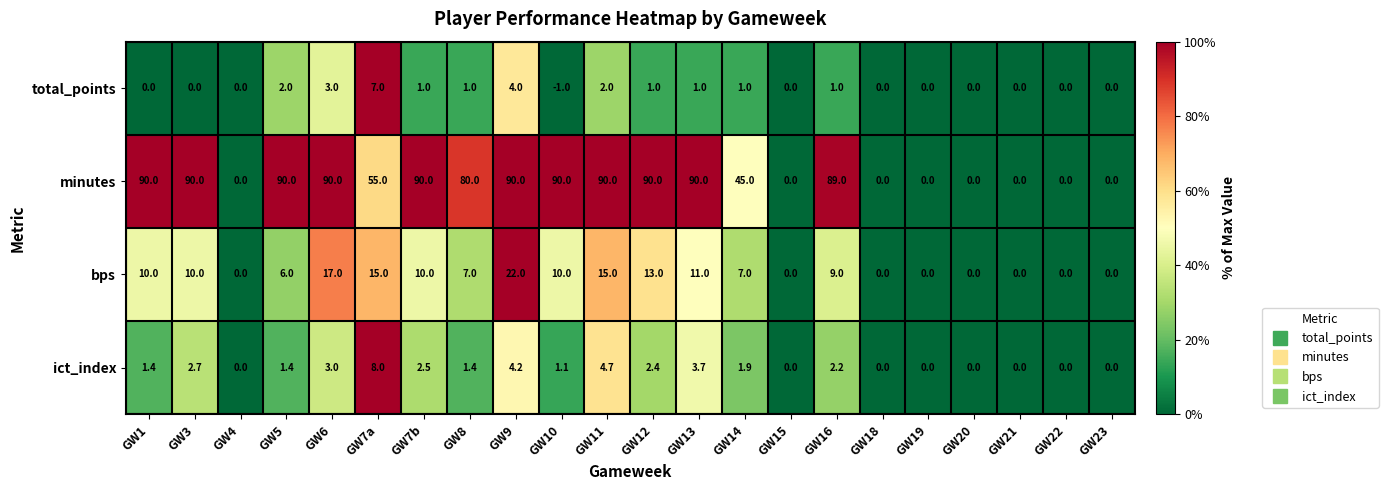

List the series in order of their peak value, highest first.

minutes, bps, ict_index, total_points